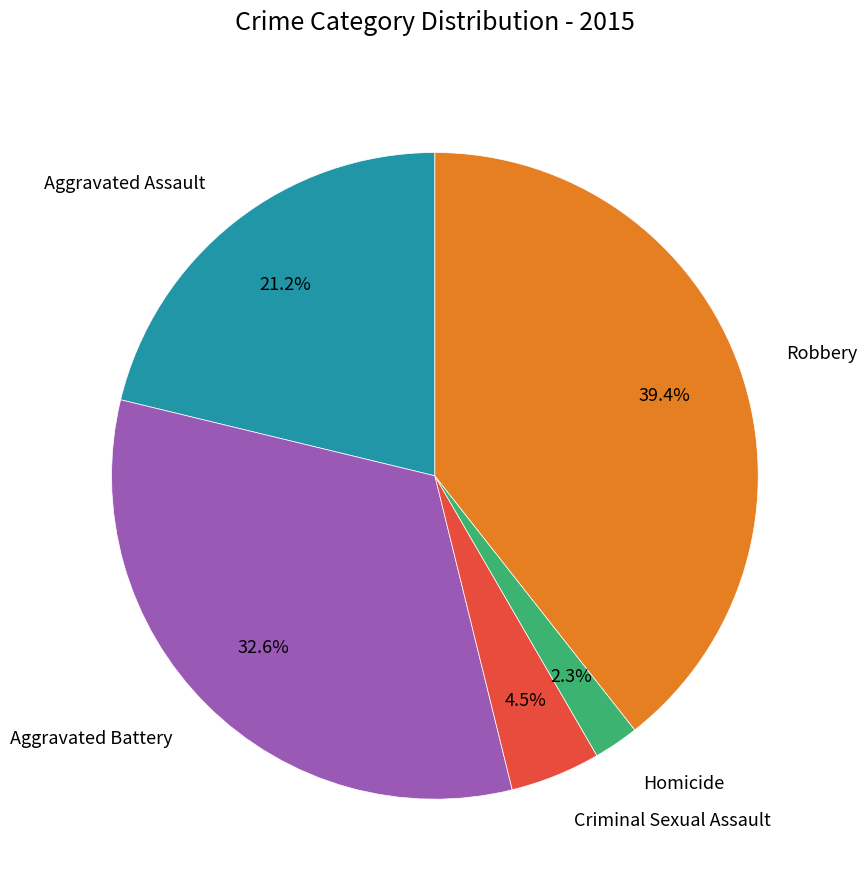

What percentage do Robbery and Aggravated Assault together represent?

60.6%